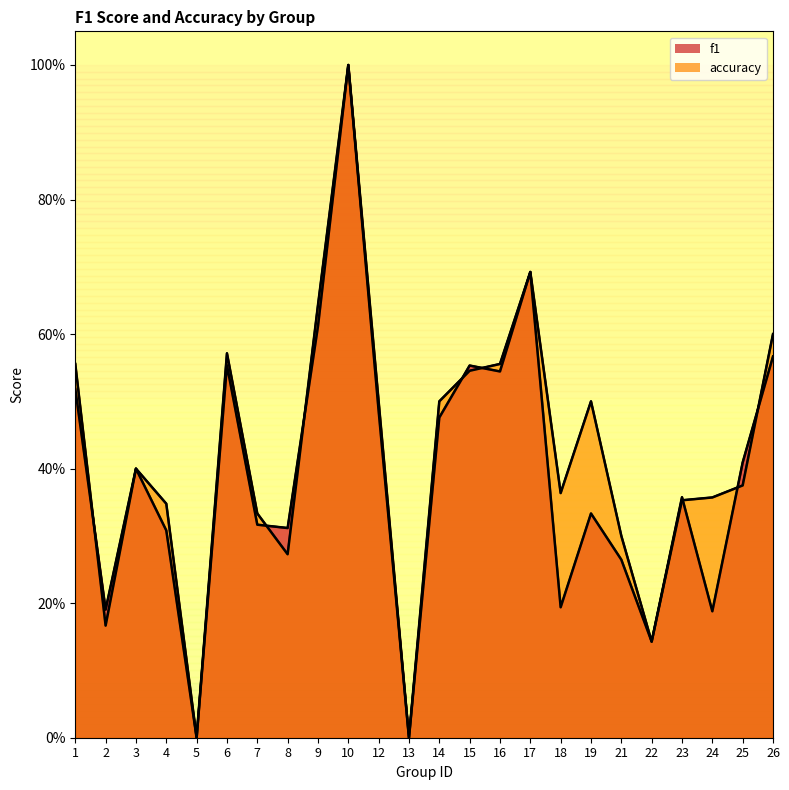

How many data points in accuracy are above 0?

22